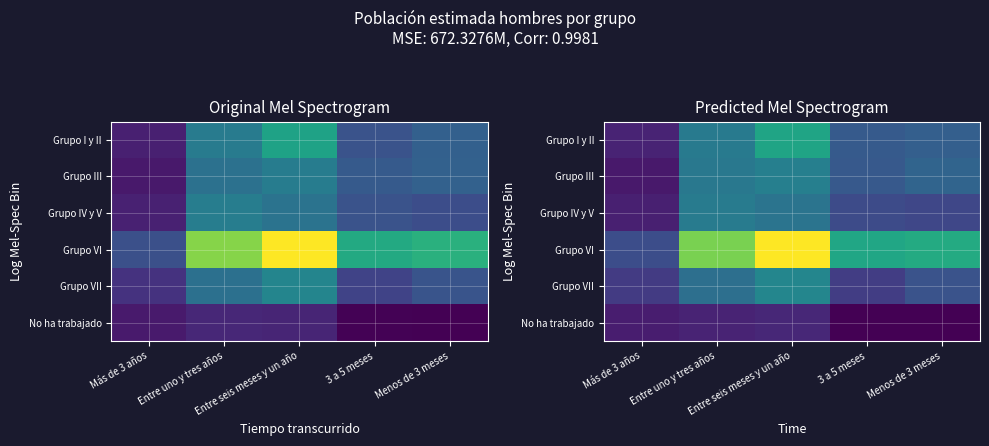

Rank the series at Más de 3 años from highest to lowest value.

Grupo VI, Grupo VII, Grupo I y II, Grupo IV y V, No ha trabajado, Grupo III